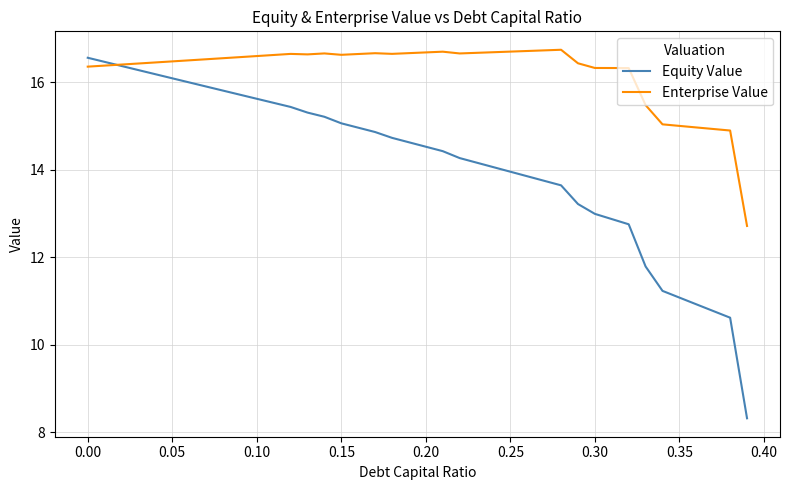

True or false: Enterprise Value has more than 0 points higher than both neighbors.

True